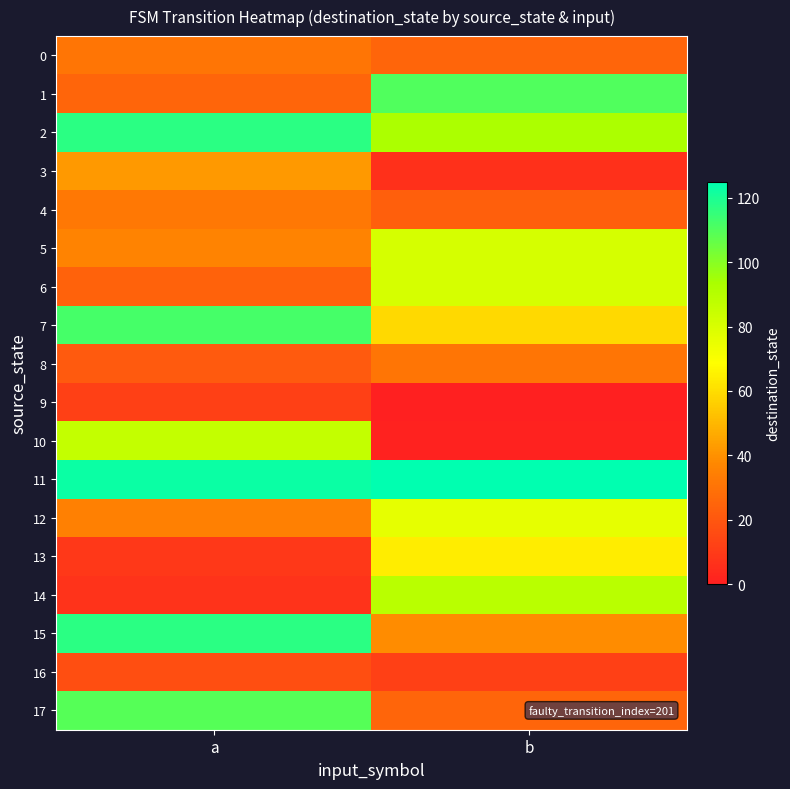

At which category is the sum across all series the highest?

a